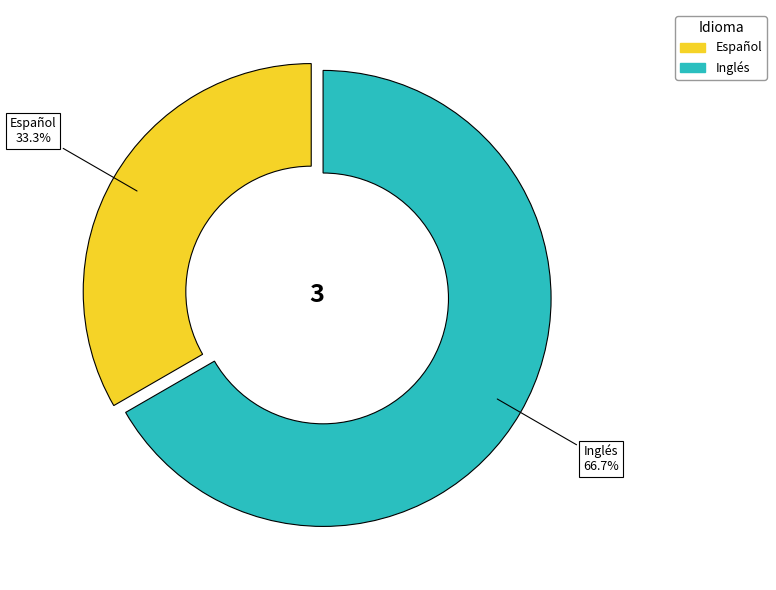

What is the smallest slice in the pie chart?

Español